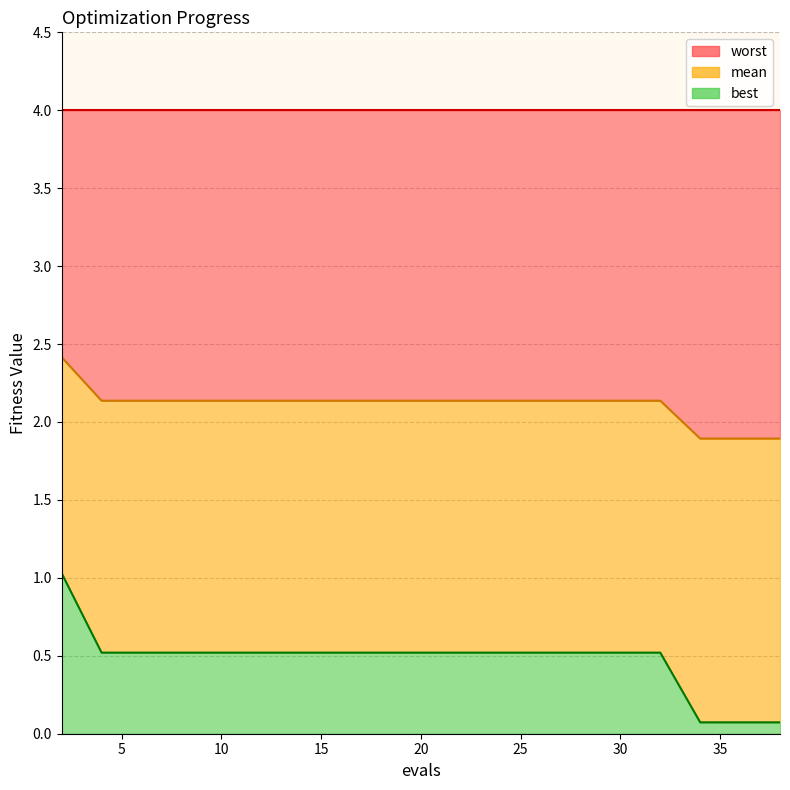

What is the average value of the mean series?

2.1